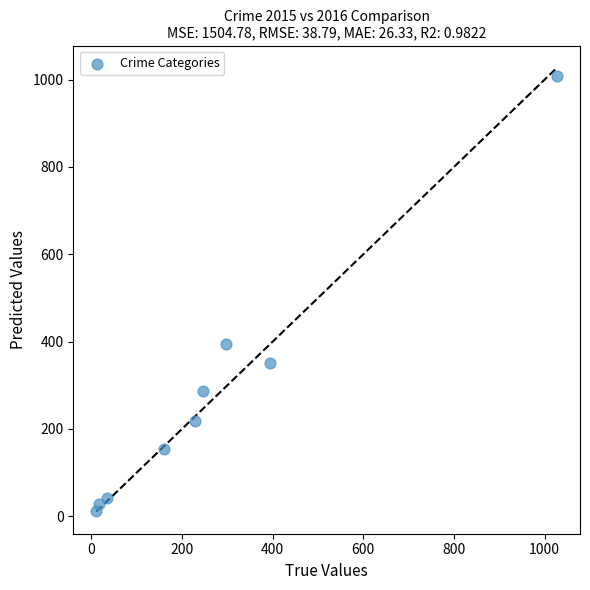

What is the range of X values (max minus min)?

1016